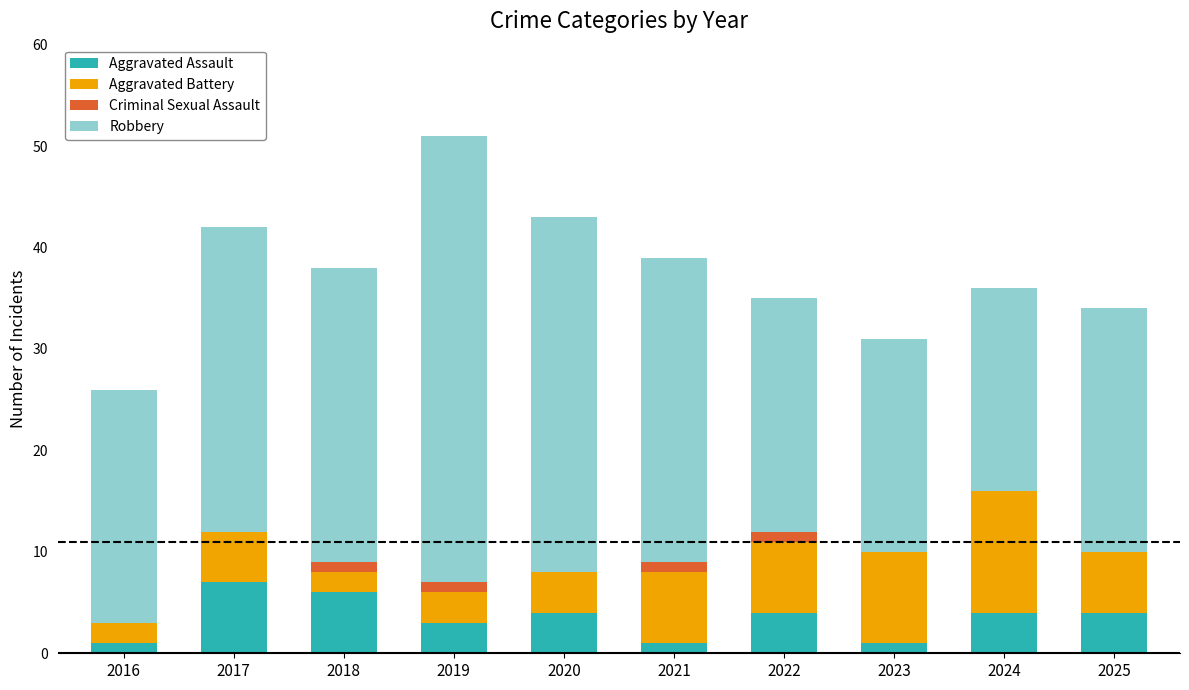

Count the Aggravated Assault values in the range 1 to 4.

8